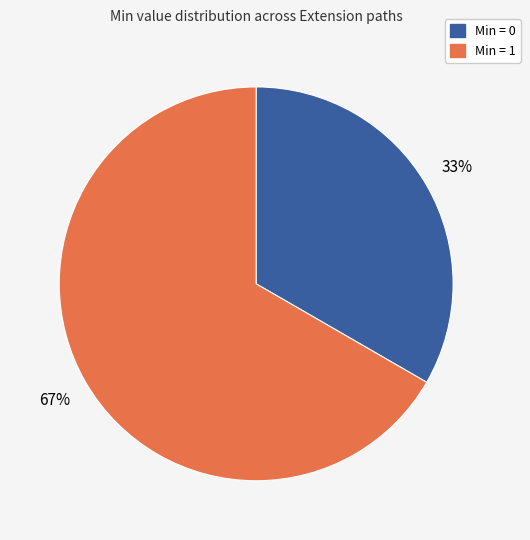

Does any single category account for the majority?

Yes